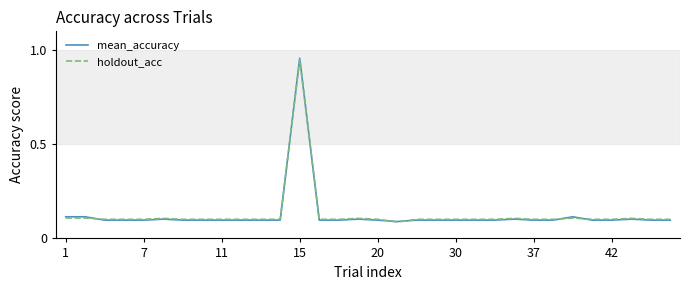

Which series has the largest range (max minus min)?

mean_accuracy